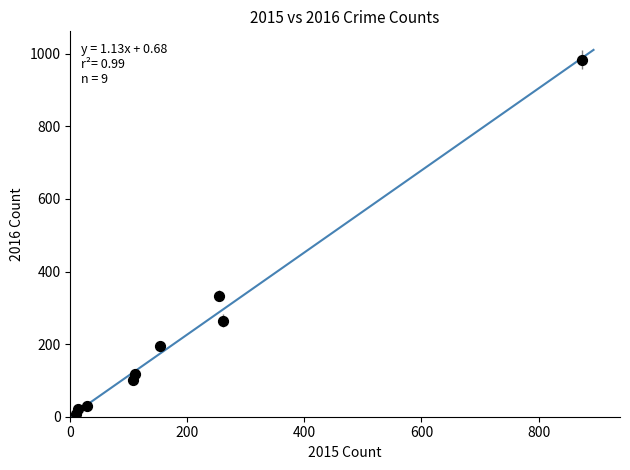

What Y value in the scatter plot is closest to 495?

333